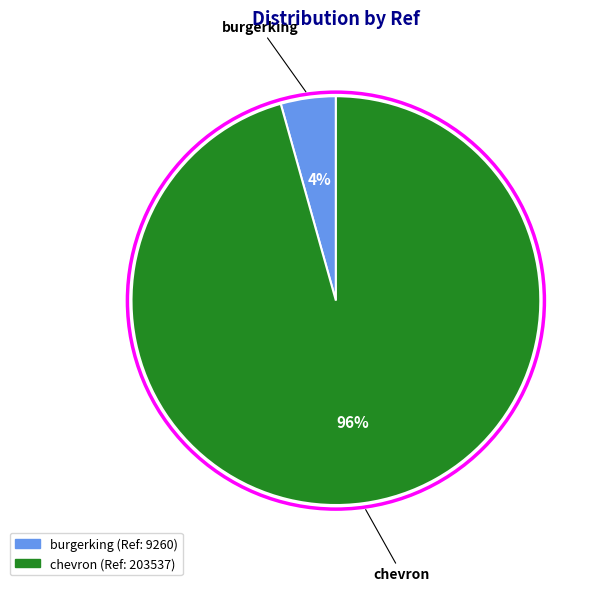

Do burgerking and chevron together represent more than half of the pie?

Yes